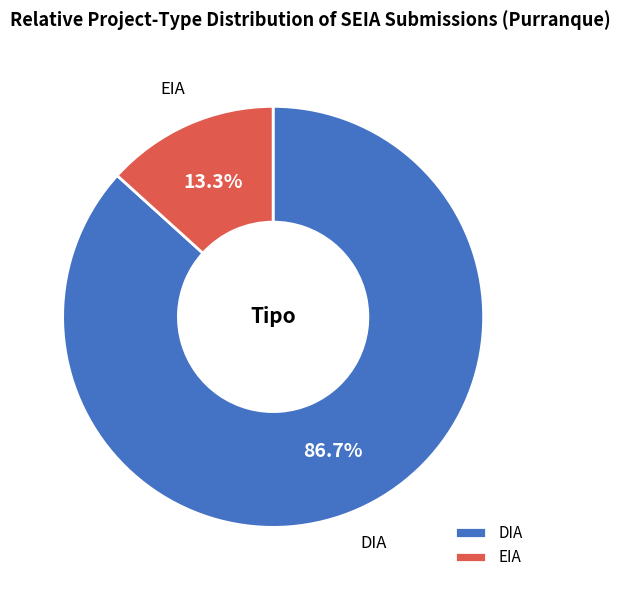

What percentage is the DIA slice, to the nearest percent?

87%